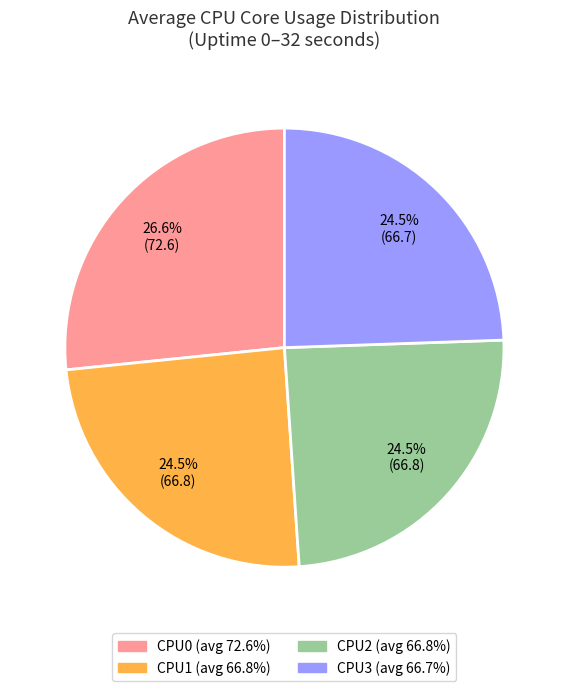

To the nearest percent, what is the average slice percentage?

25%